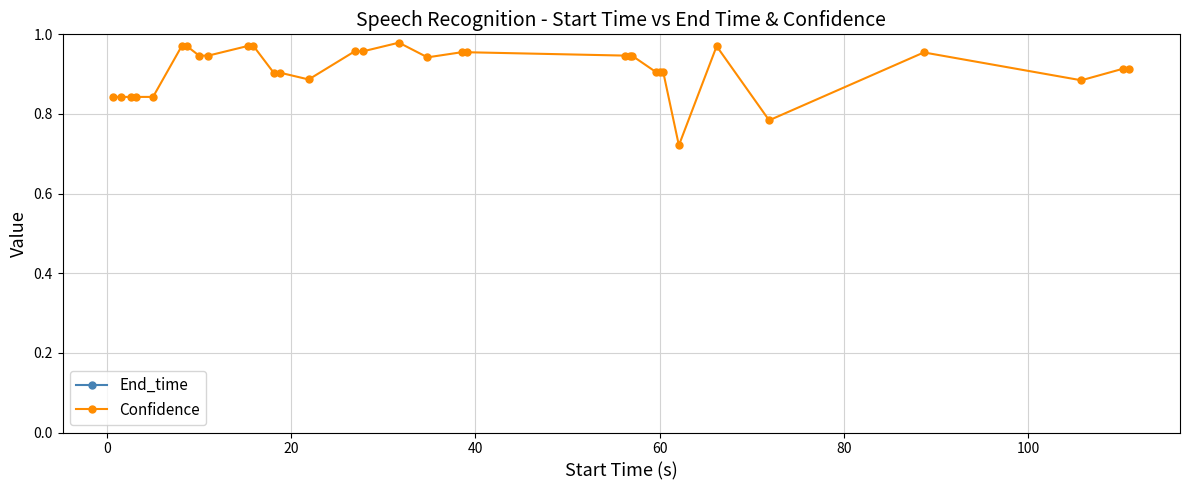

What is the difference between the second highest and second lowest values in the Confidence series?

0.2